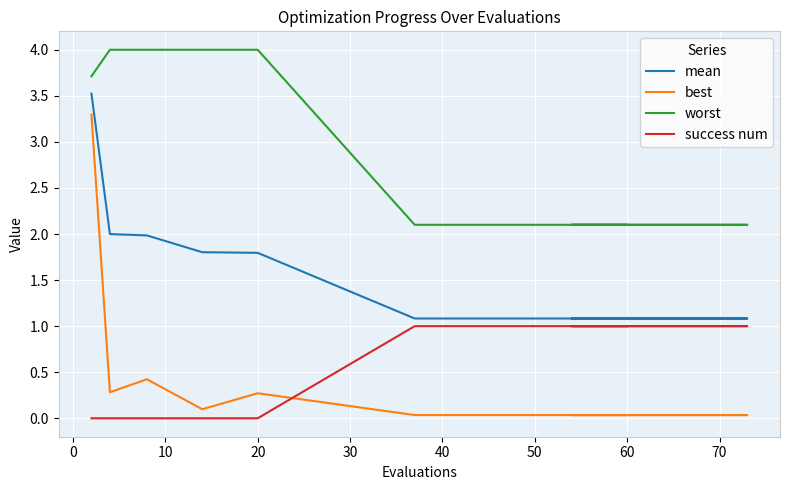

Is it true that success num equals 1.5 at 10?

False